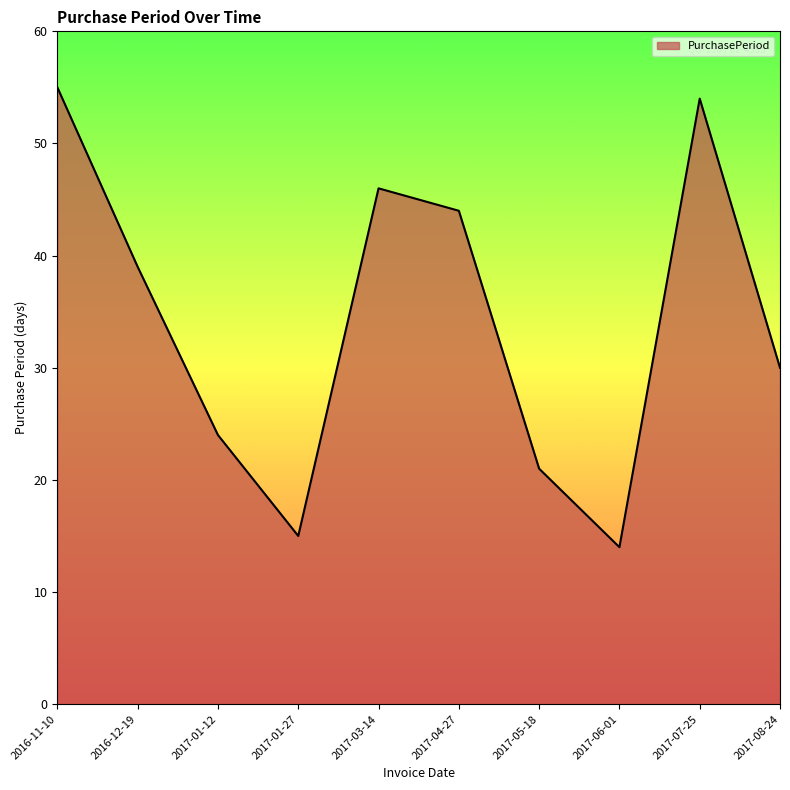

Rank the categories by value from lowest to highest.

2017-06-01, 2017-01-27, 2017-05-18, 2017-01-12, 2017-08-24, 2016-12-19, 2017-04-27, 2017-03-14, 2017-07-25, 2016-11-10